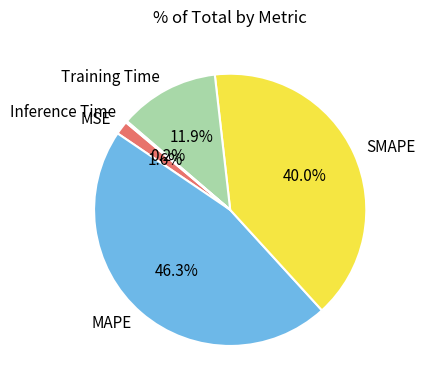

Combined, what portion of the pie is SMAPE and Training Time?

51.9%